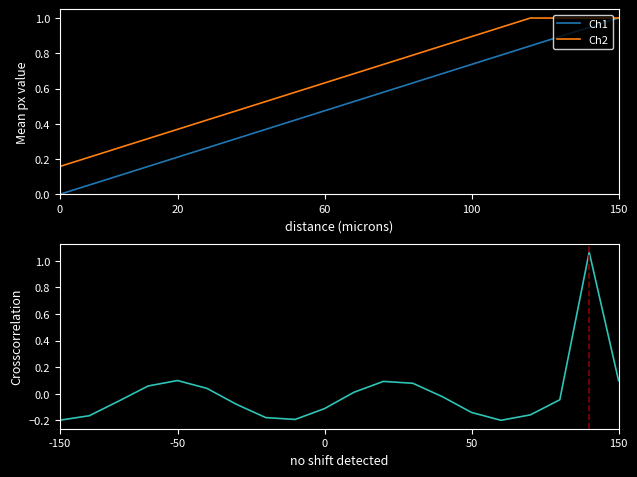

Is it true that Ch1 equals 1.2 at 100?

False